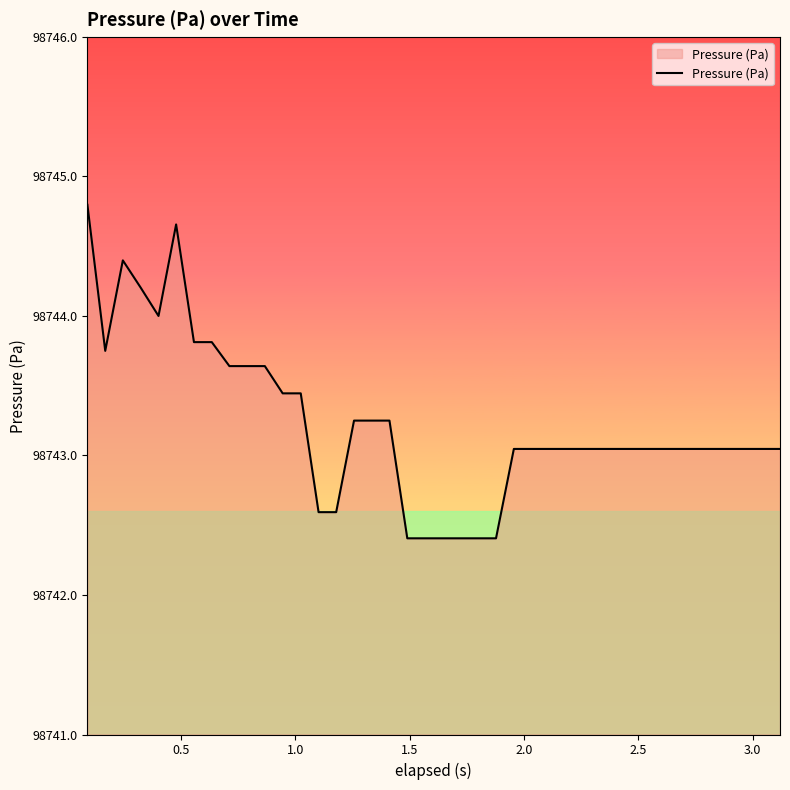

What is the smallest value displayed?

98742.4